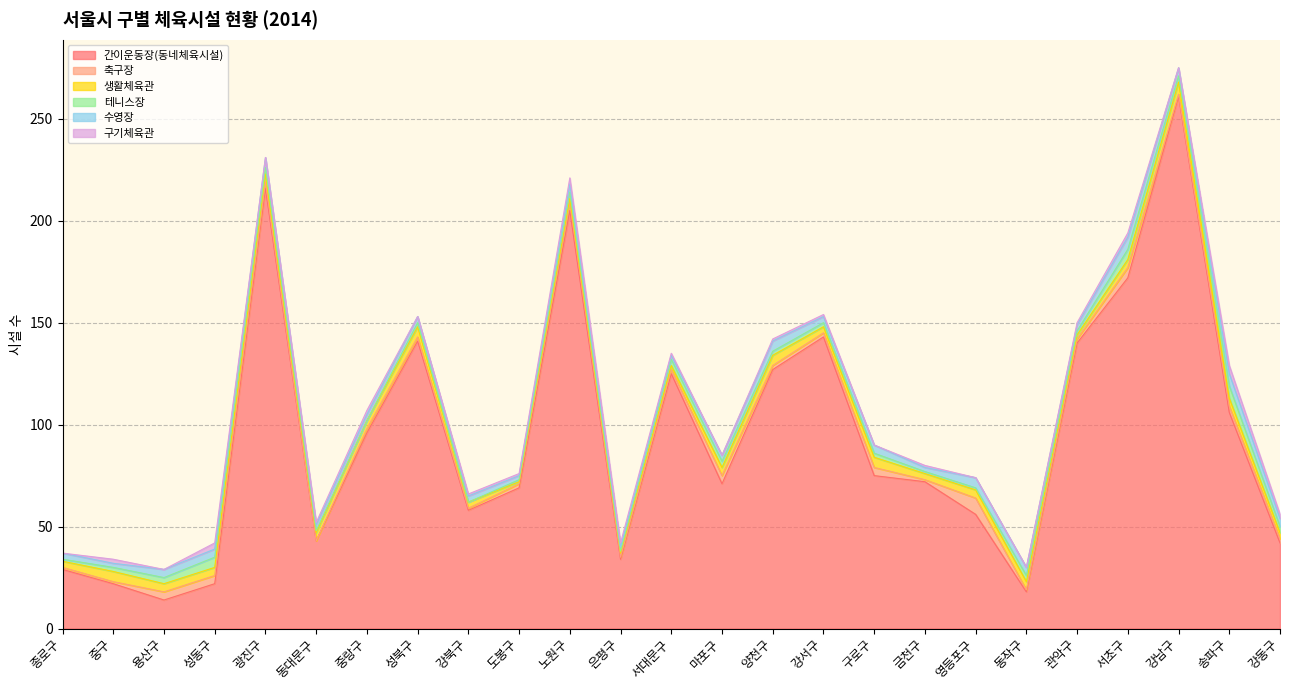

Reading right to left, list all the values displayed in this chart.

간이운동장(동네체육시설): 강동구=42	송파구=106	강남구=261	서초구=172	관악구=140	동작구=18	영등포구=56	금천구=72	구로구=75	강서구=143	양천구=127	마포구=71	서대문구=125	은평구=34	노원구=205	도봉구=69	강북구=58	성북구=141	중랑구=96	동대문구=43	광진구=216	성동구=22	용산구=14	중구=22	종로구=29
축구장: 강동구=2	송파구=3	강남구=1	서초구=5	관악구=2	동작구=1	영등포구=8	금천구=1	구로구=4	강서구=2	양천구=2	마포구=4	서대문구=2	은평구=1	노원구=4	도봉구=2	강북구=1	성북구=2	중랑구=2	동대문구=0	광진구=3	성동구=4	용산구=4	중구=1	종로구=1
생활체육관: 강동구=3	송파구=4	강남구=6	서초구=4	관악구=2	동작구=4	영등포구=4	금천구=3	구로구=5	강서구=3	양천구=5	마포구=4	서대문구=2	은평구=2	노원구=2	도봉구=1	강북구=3	성북구=5	중랑구=4	동대문구=4	광진구=4	성동구=4	용산구=4	중구=5	종로구=3
테니스장: 강동구=3	송파구=6	강남구=3	서초구=5	관악구=2	동작구=3	영등포구=1	금천구=1	구로구=2	강서구=2	양천구=2	마포구=3	서대문구=3	은평구=1	노원구=3	도봉구=1	강북구=0	성북구=2	중랑구=0	동대문구=1	광진구=3	성동구=5	용산구=3	중구=2	종로구=1
수영장: 강동구=4	송파구=6	강남구=4	서초구=6	관악구=3	동작구=4	영등포구=5	금천구=2	구로구=4	강서구=3	양천구=5	마포구=3	서대문구=2	은평구=2	노원구=4	도봉구=2	강북구=3	성북구=3	중랑구=3	동대문구=3	광진구=5	성동구=4	용산구=4	중구=2	종로구=3
구기체육관: 강동구=2	송파구=4	강남구=0	서초구=2	관악구=1	동작구=0	영등포구=0	금천구=1	구로구=0	강서구=1	양천구=1	마포구=0	서대문구=1	은평구=2	노원구=3	도봉구=1	강북구=1	성북구=0	중랑구=2	동대문구=1	광진구=0	성동구=3	용산구=0	중구=2	종로구=0